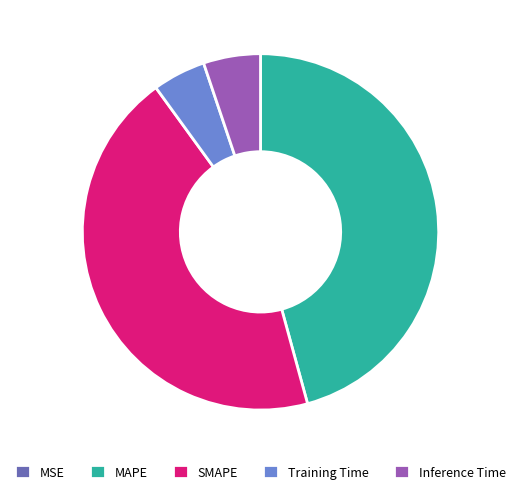

Is the sum of MAPE and SMAPE greater than half?

Yes